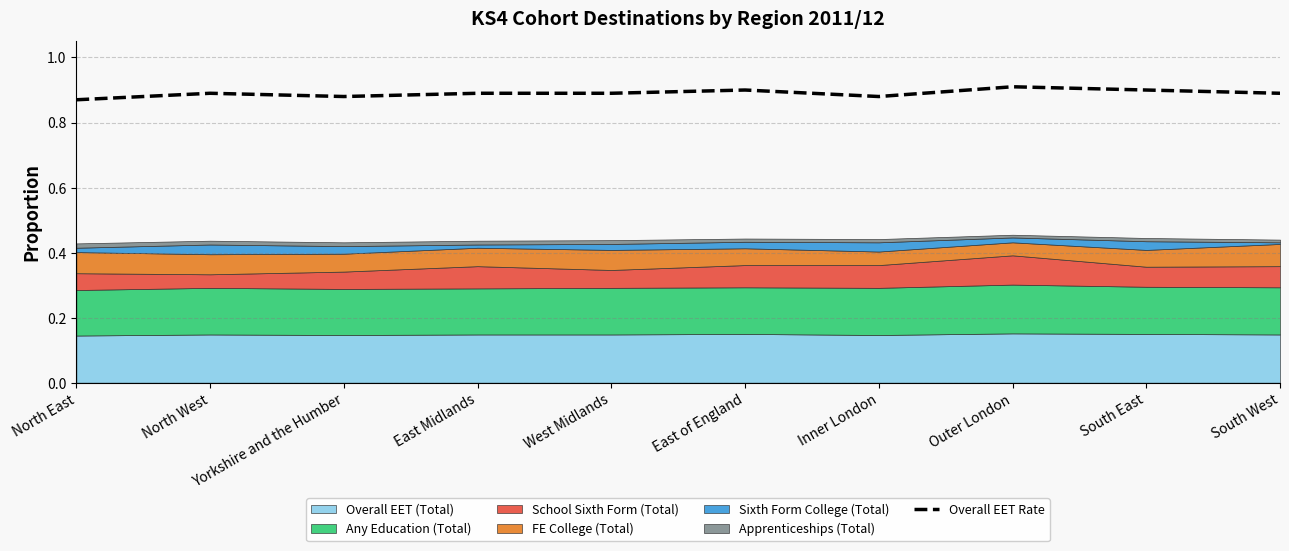

What is the label of the 5th point from the left?

West Midlands